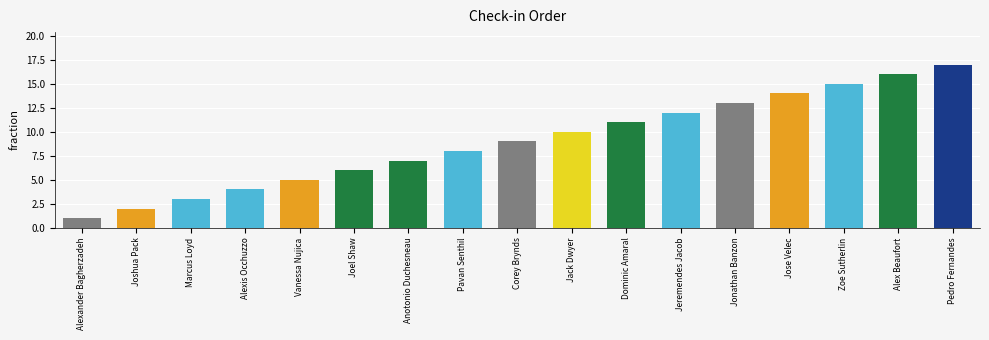

How many distinct data groups are displayed?

1